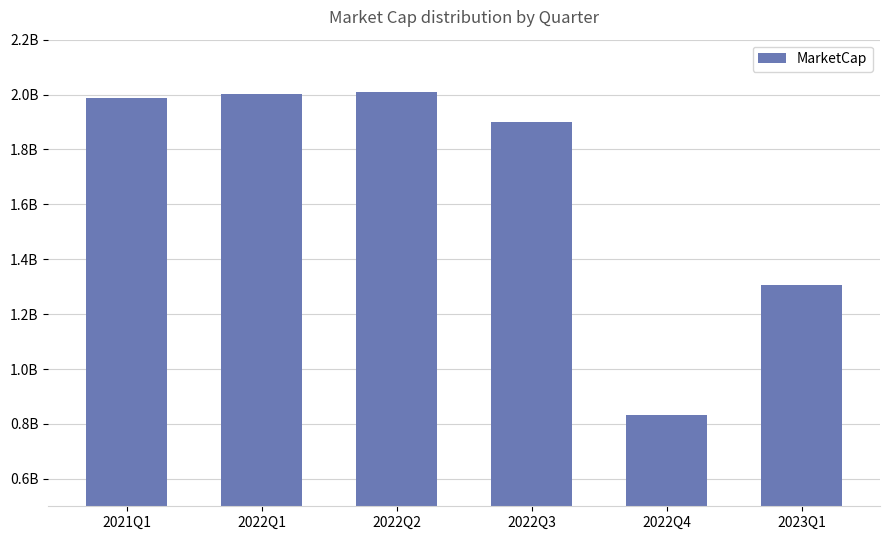

What is the value of the 4th bar from the left?

1900563118.3